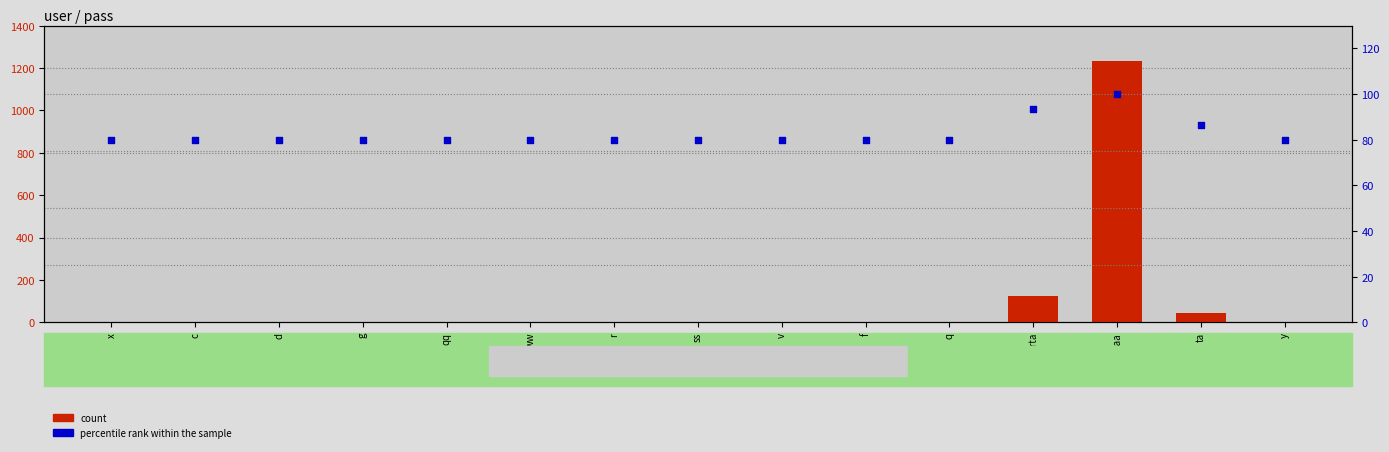

At which category is the sum across all series the highest?

ataaa